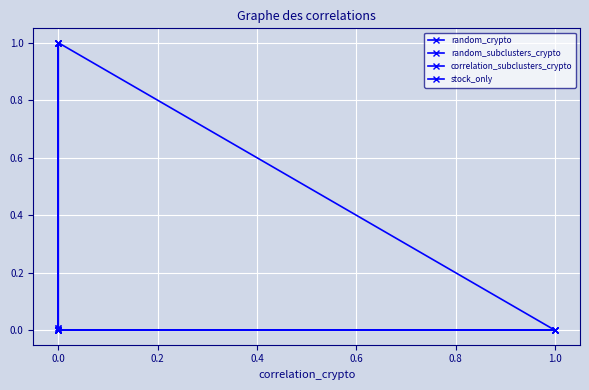

True or false: random_subclusters_crypto has more than 2 points higher than both neighbors.

False